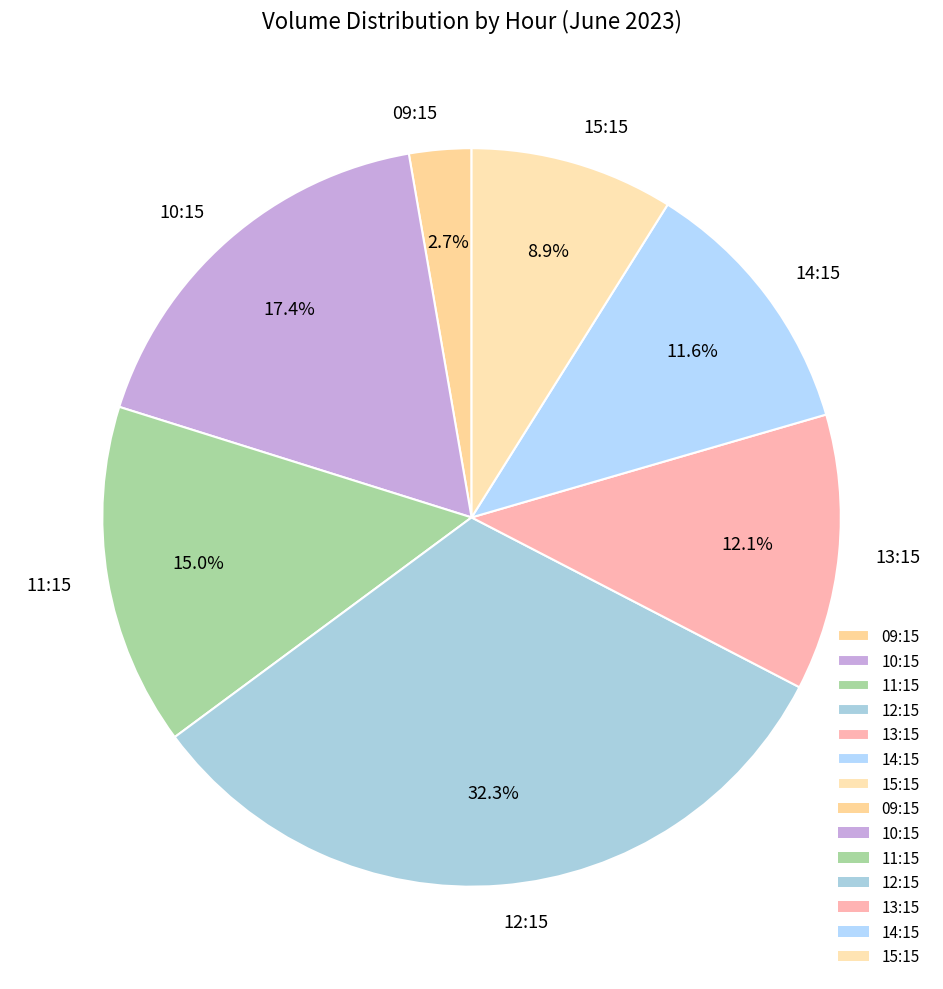

What is the largest slice in the pie chart?

12:15